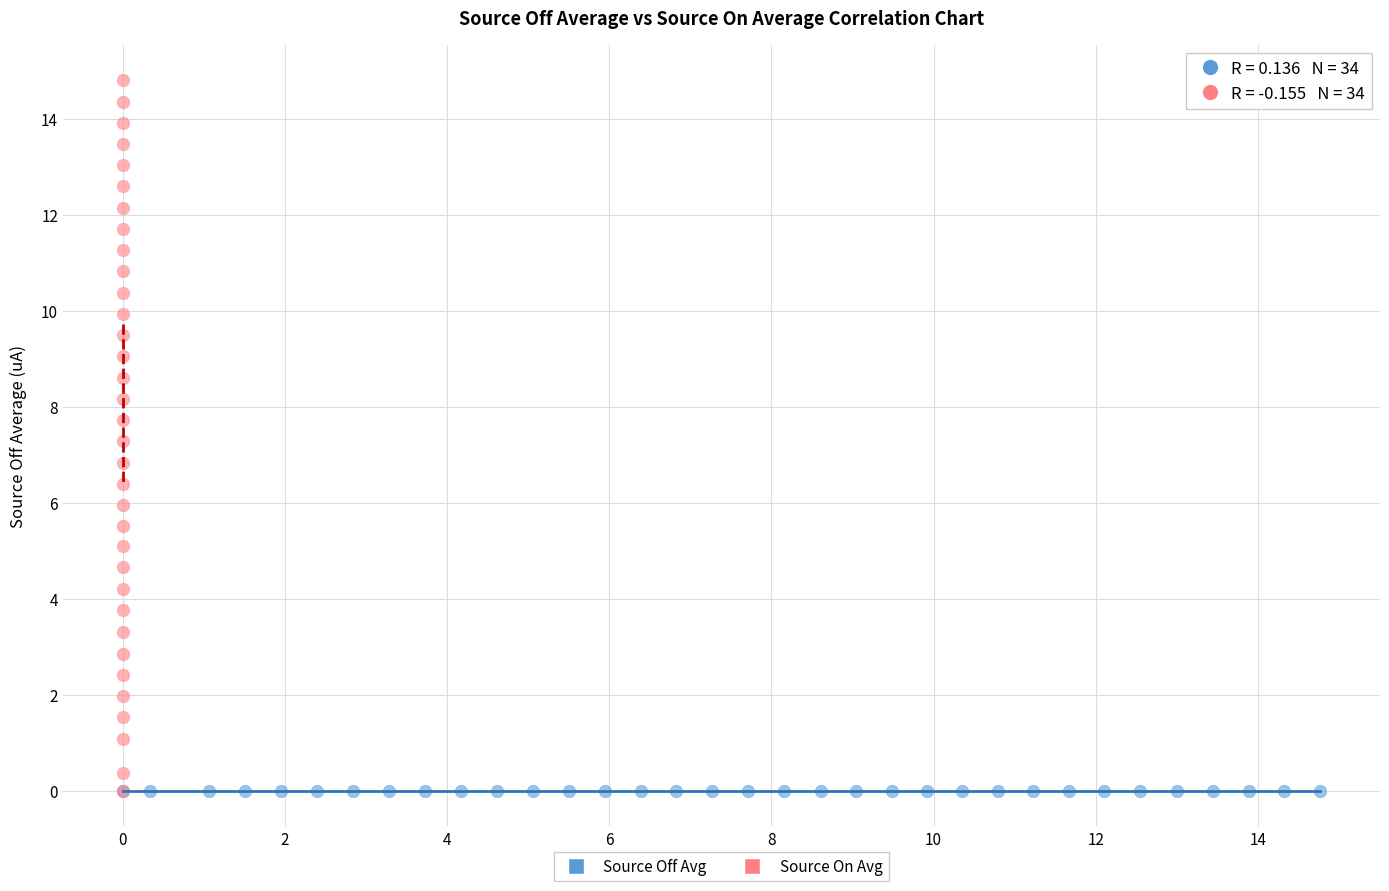

Which series has the largest Y range (max minus min)?

Source On Avg